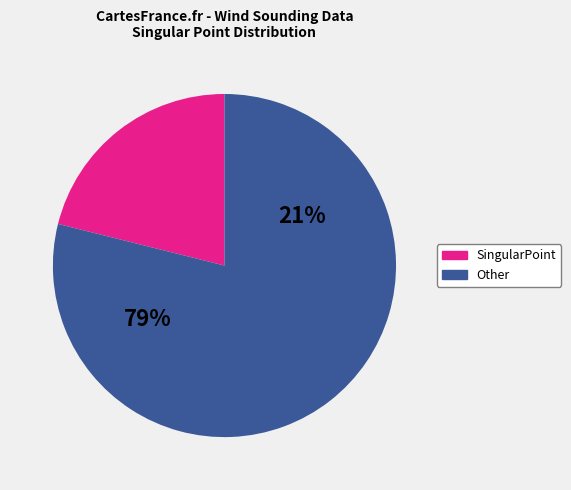

Is there any slice that represents more than half of the pie?

Yes